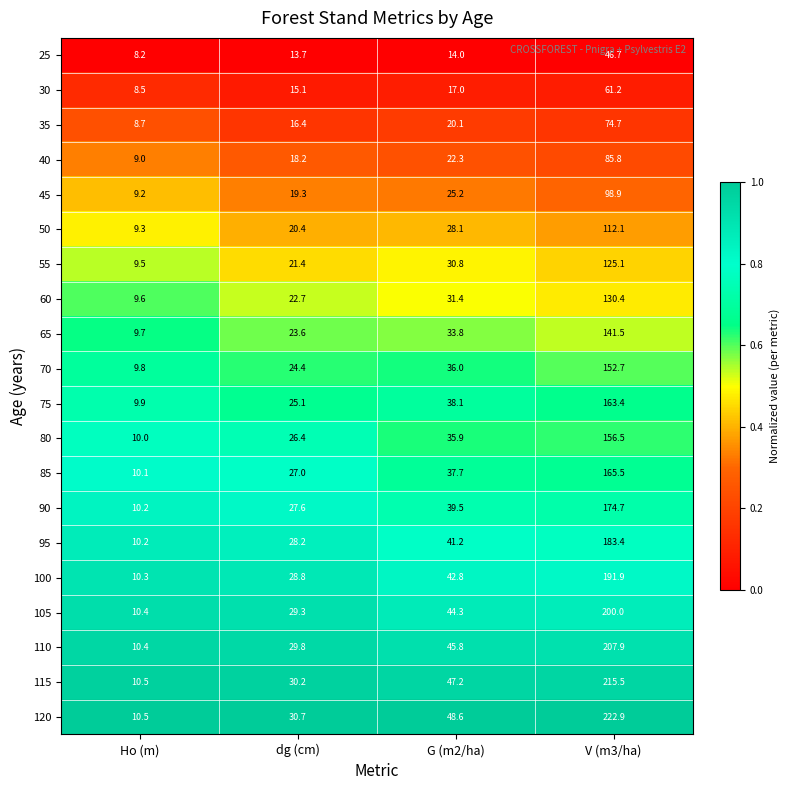

What is the sum of the 45 values at G (m2/ha) and V (m3/ha)?

124.1